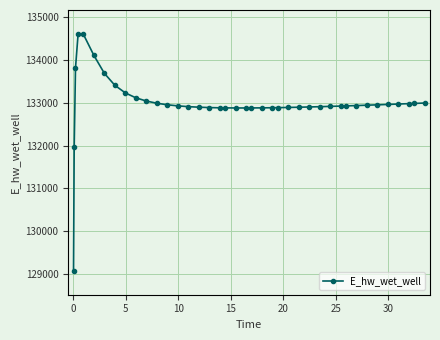

What is the difference between the maximum and second lowest values?

2653.9